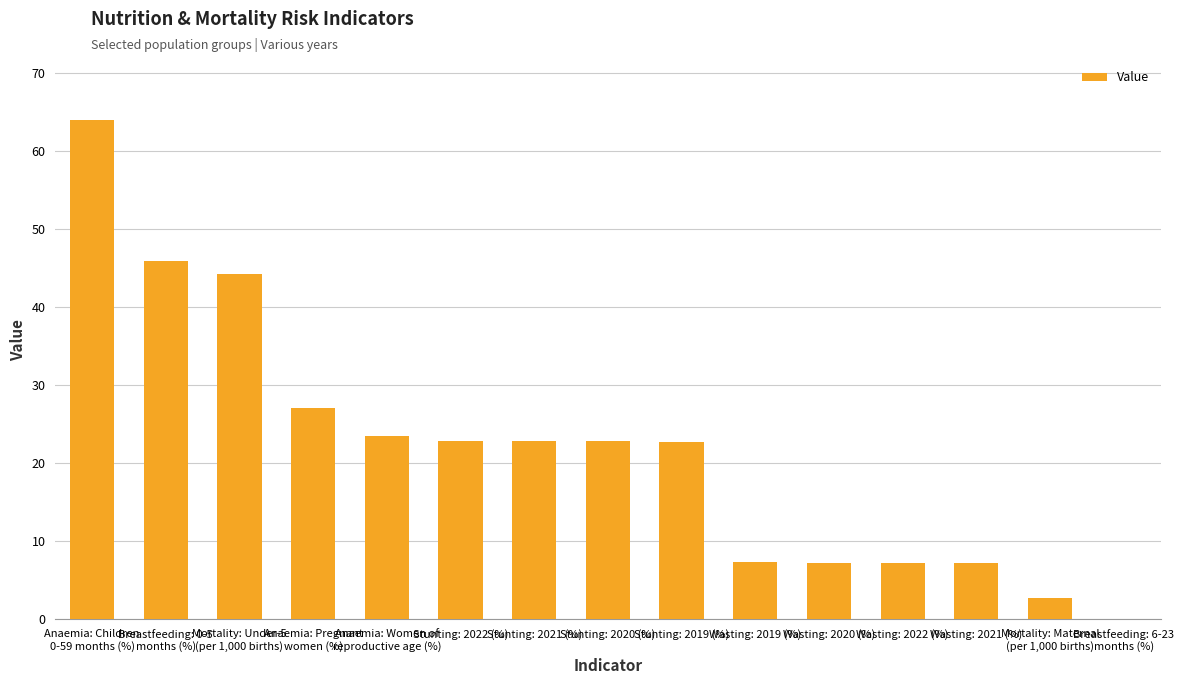

What is the change in value from Anaemia: Pregnant
women (%) to Stunting: 2021 (%)?

-4.3